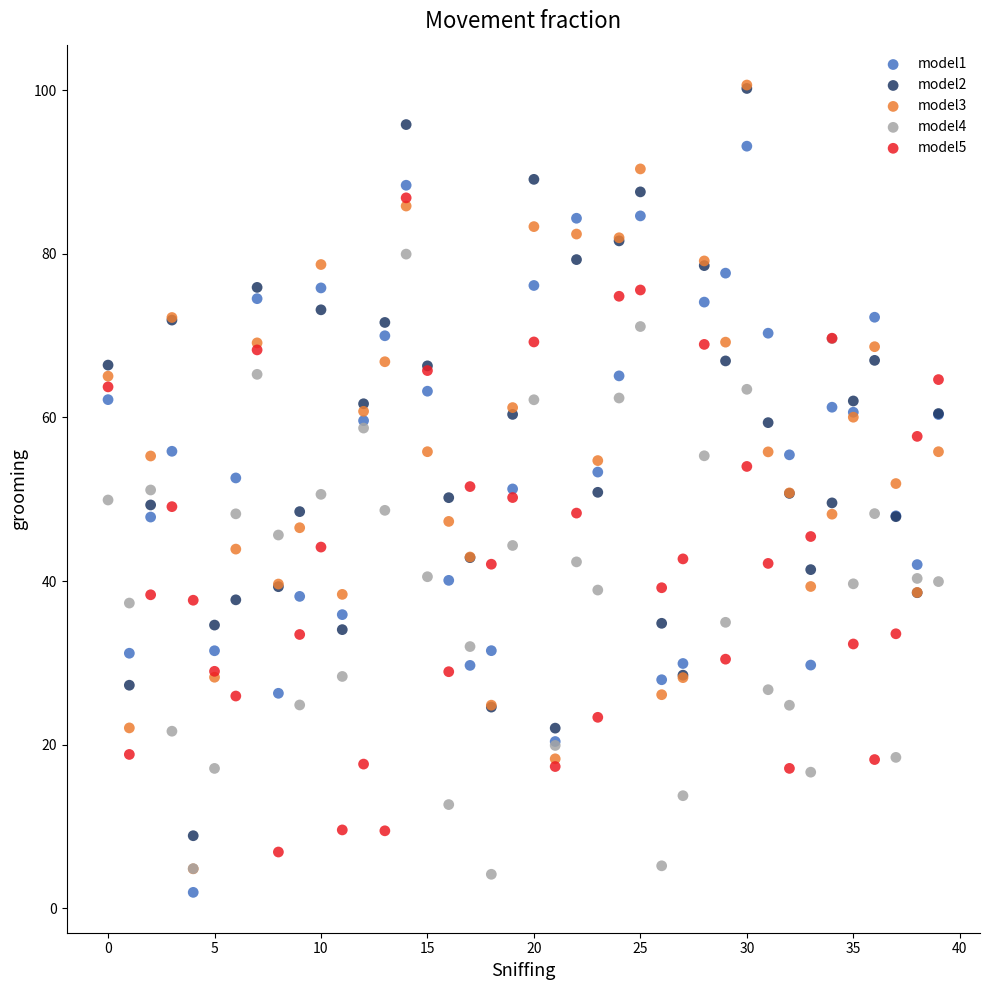

What are all the series names shown in the legend?

model1, model2, model3, model4, model5